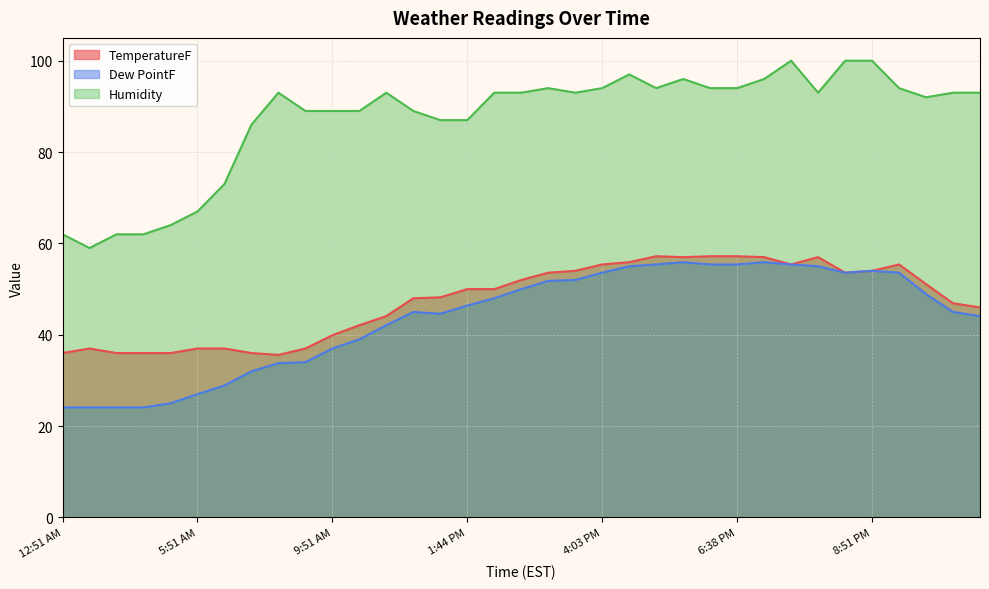

Where does the Humidity series first go above 93?

3:44 PM